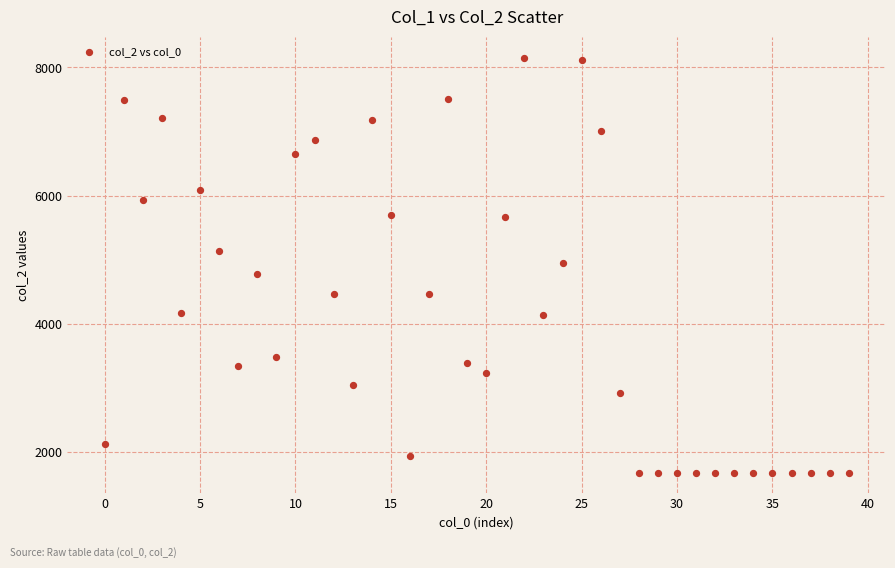

What is the range of Y values (max minus min)?

6474